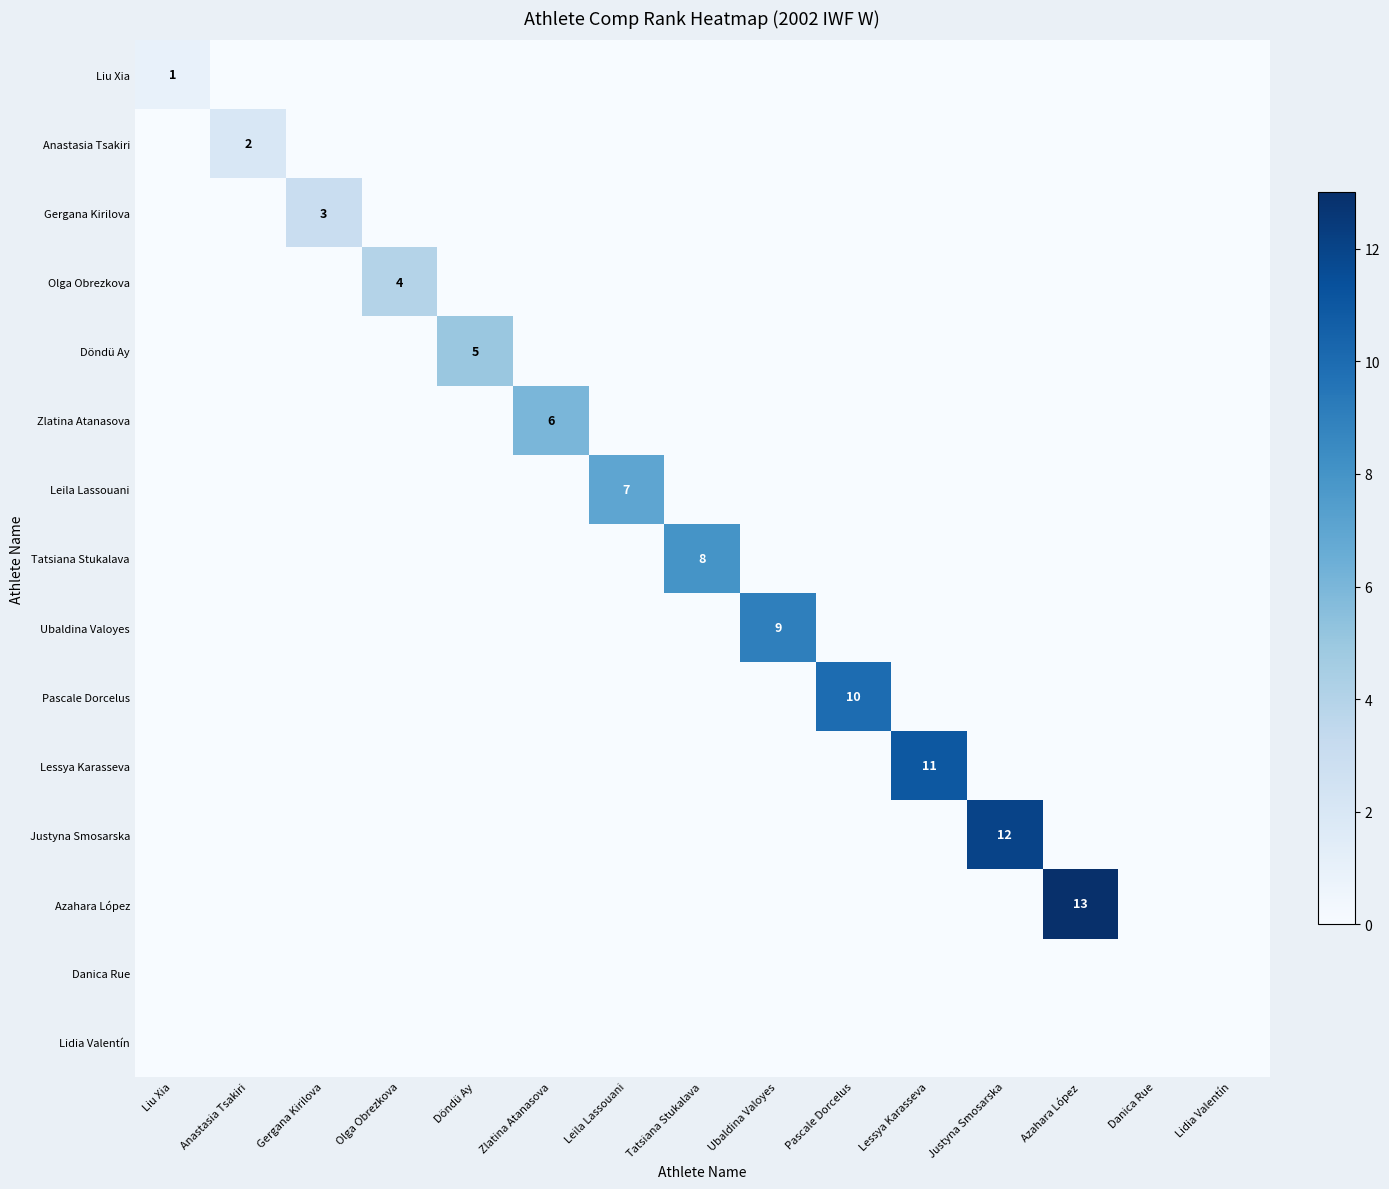

The value of Pascale Dorcelus at Pascale Dorcelus is 10. True or false?

True